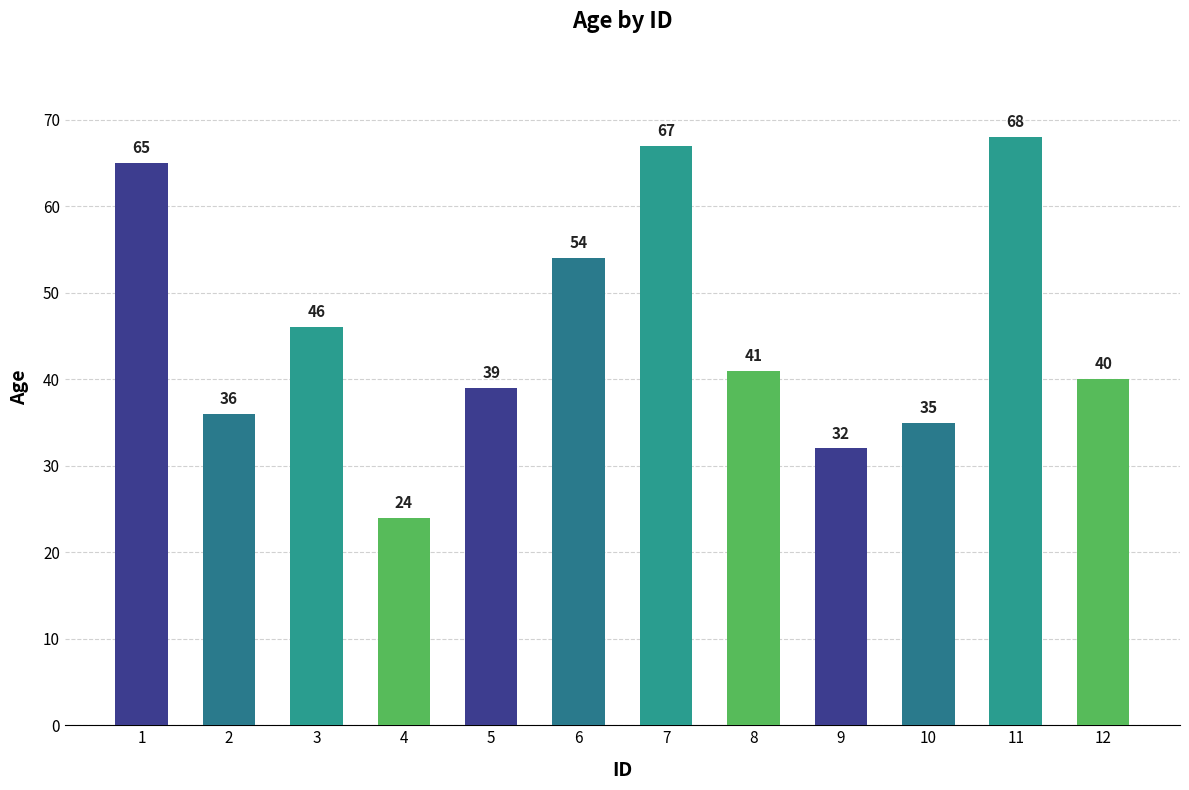

Which label corresponds to the largest value in the chart?

11